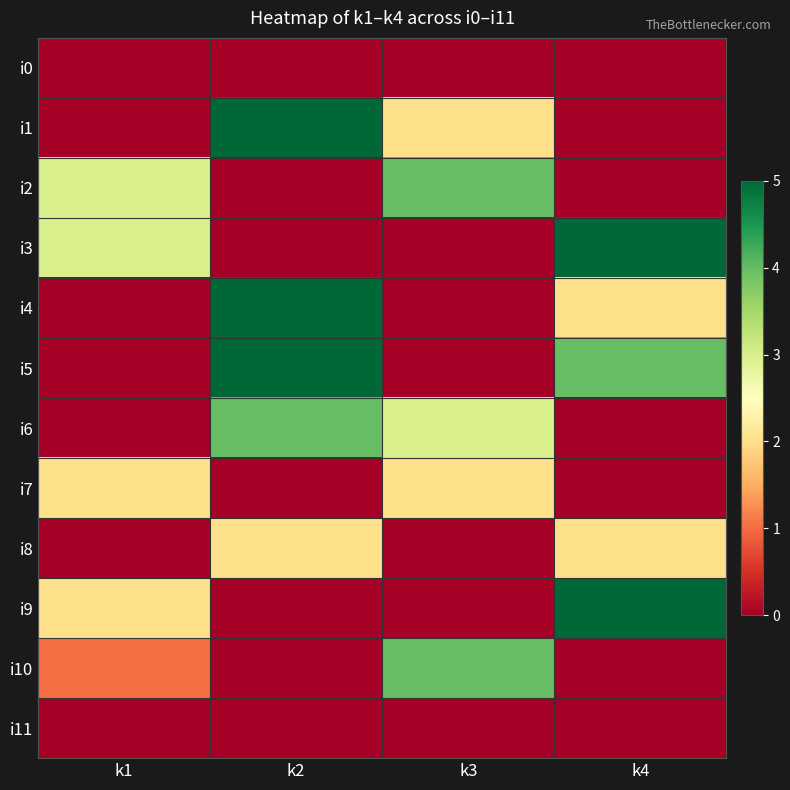

Reading left to right, transcribe all the data shown in this chart.

i0: k1=0	k2=0	k3=0	k4=0
i1: k1=0	k2=5	k3=2	k4=0
i2: k1=3	k2=0	k3=4	k4=0
i3: k1=3	k2=0	k3=0	k4=5
i4: k1=0	k2=5	k3=0	k4=2
i5: k1=0	k2=5	k3=0	k4=4
i6: k1=0	k2=4	k3=3	k4=0
i7: k1=2	k2=0	k3=2	k4=0
i8: k1=0	k2=2	k3=0	k4=2
i9: k1=2	k2=0	k3=0	k4=5
i10: k1=1	k2=0	k3=4	k4=0
i11: k1=0	k2=0	k3=0	k4=0